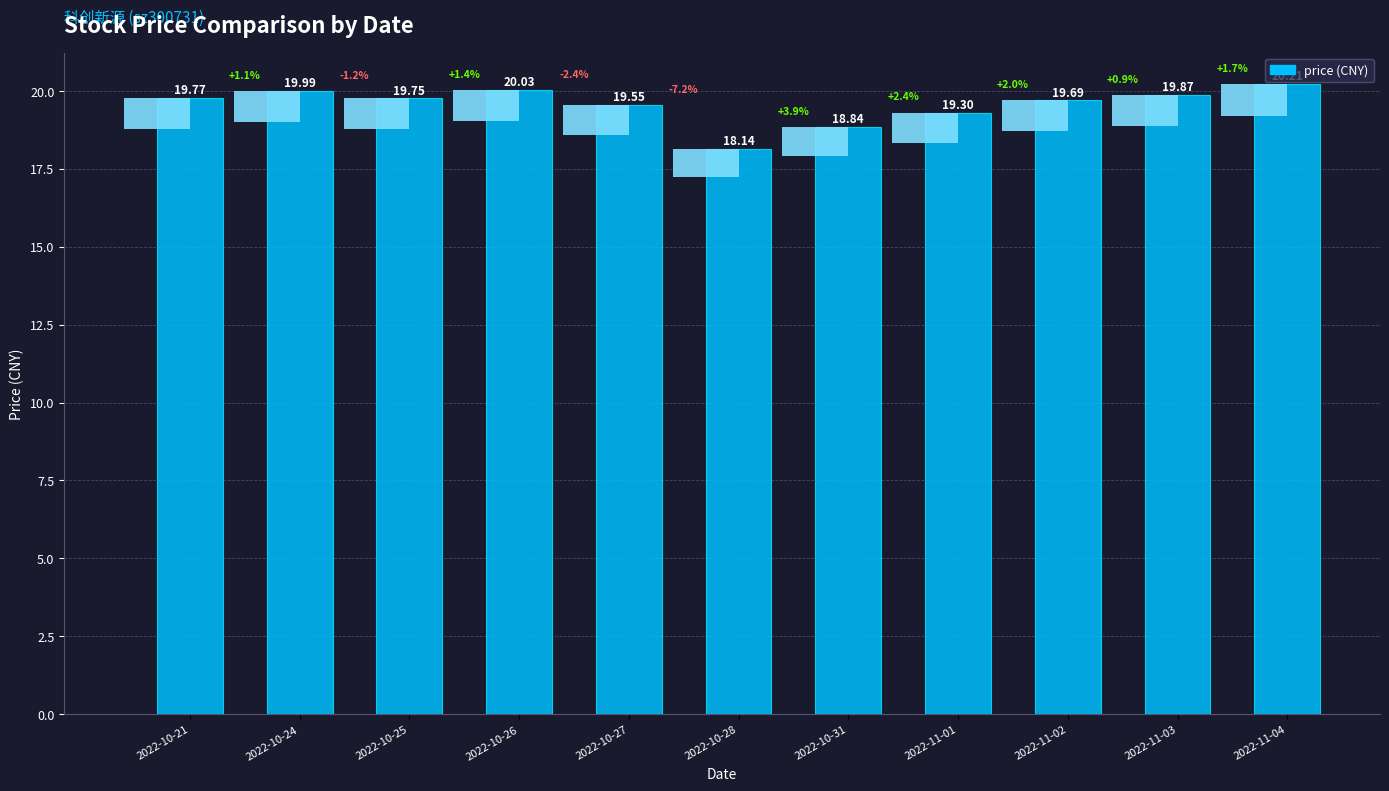

Reading left to right, extract all data points from this chart.

19.8	20.0	19.8	20.0	19.6	18.1	18.8	19.3	19.7	19.9	20.2